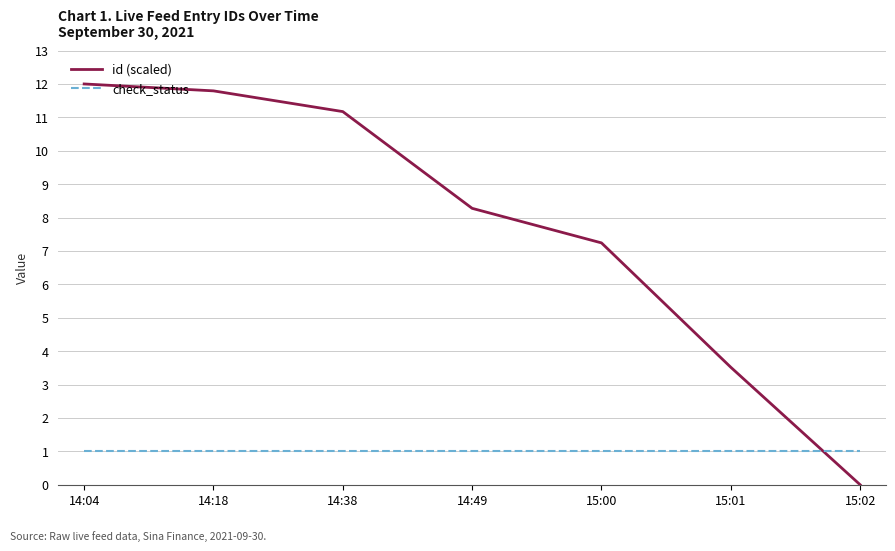

What is the sum of all check_status values?

7.0